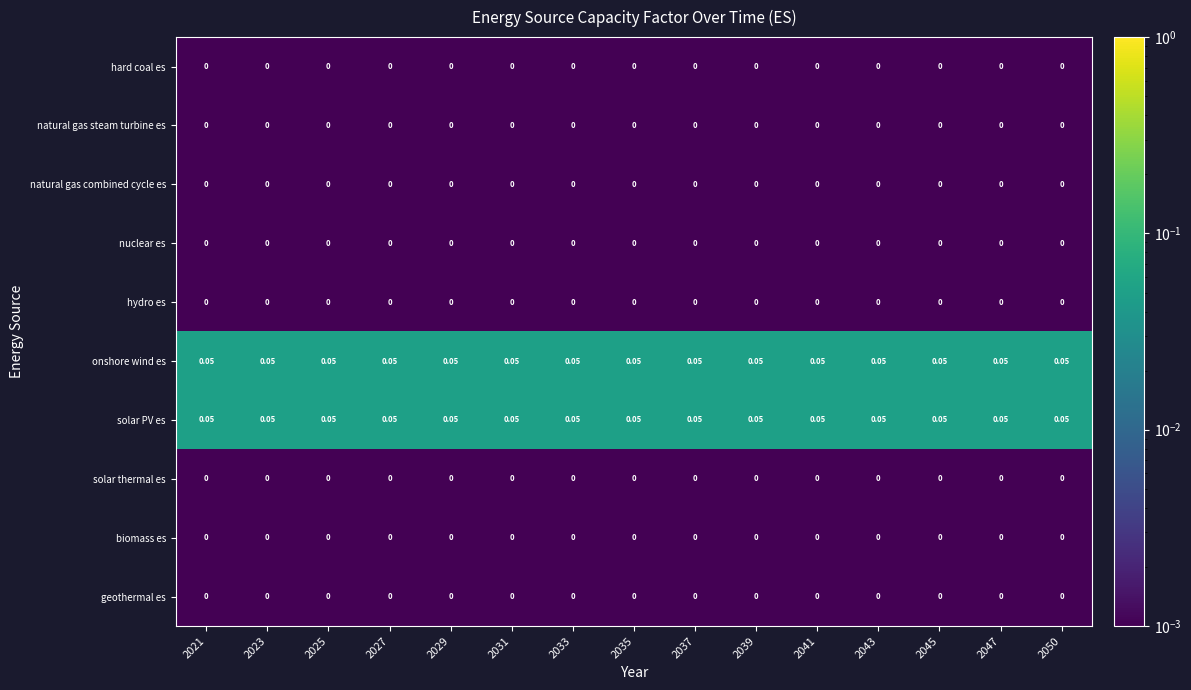

Which series has the largest total across all categories?

onshore wind es